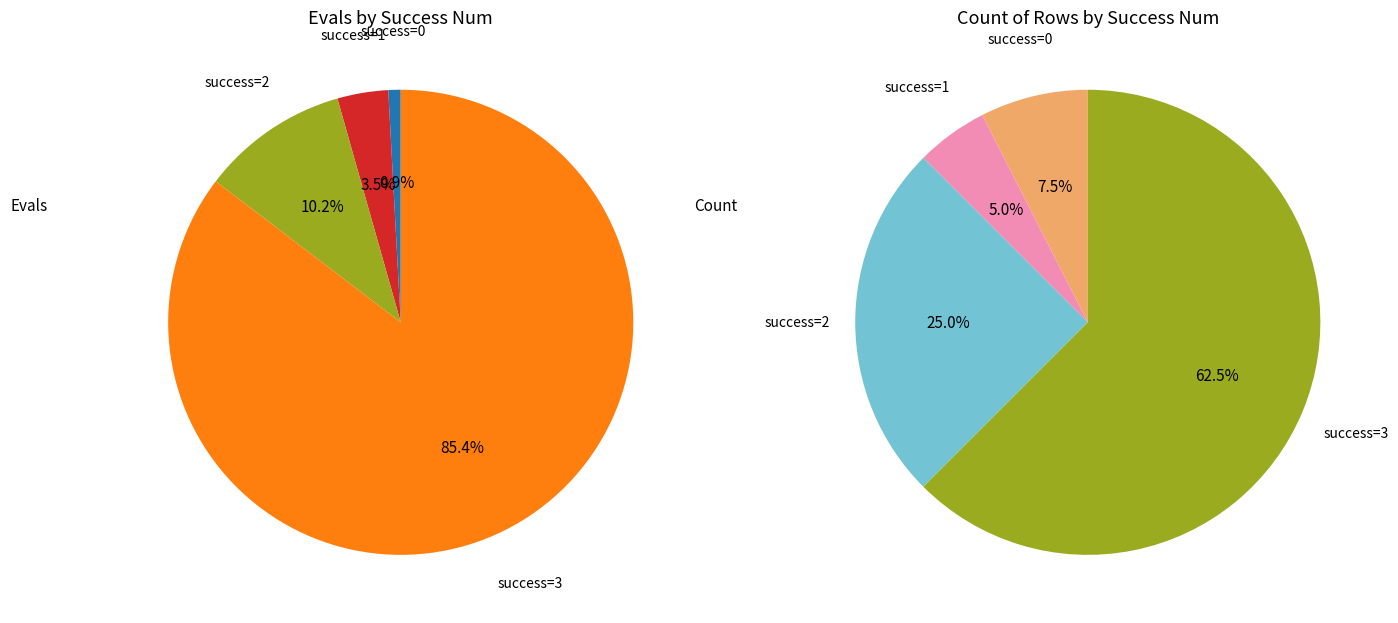

What is the largest slice in the pie chart?

3 (evals=108)